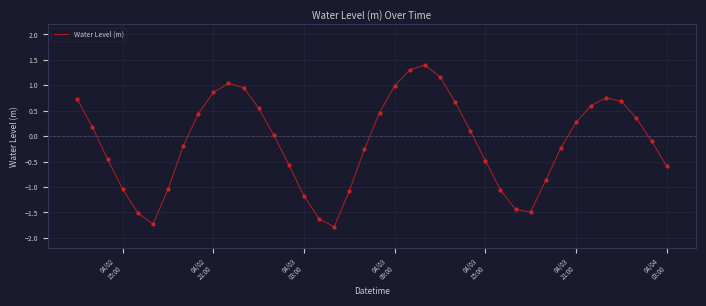

What is the minimum value shown in the chart?

-1.8